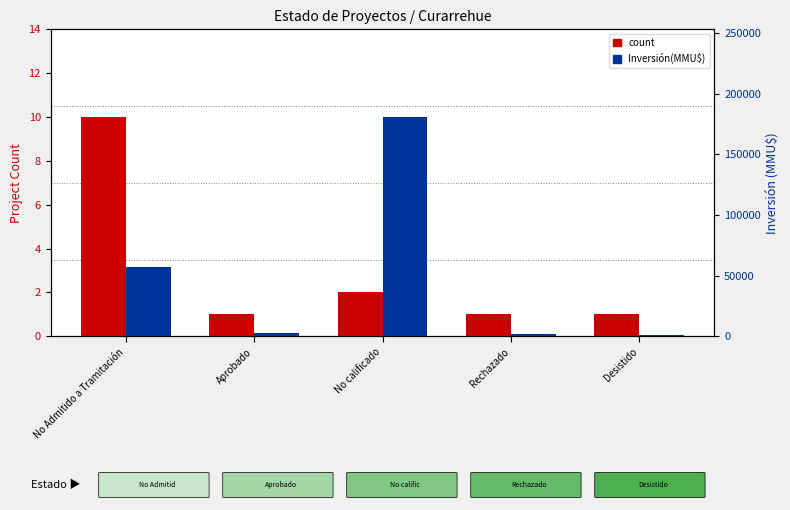

How many values in the count series exceed 1?

2